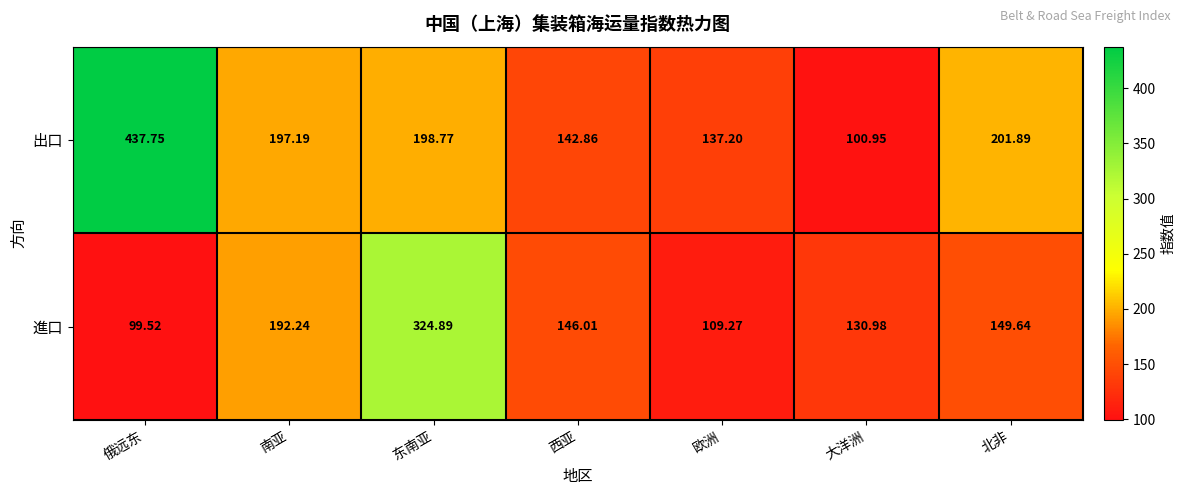

At which label does 進口 first exceed 146?

南亚